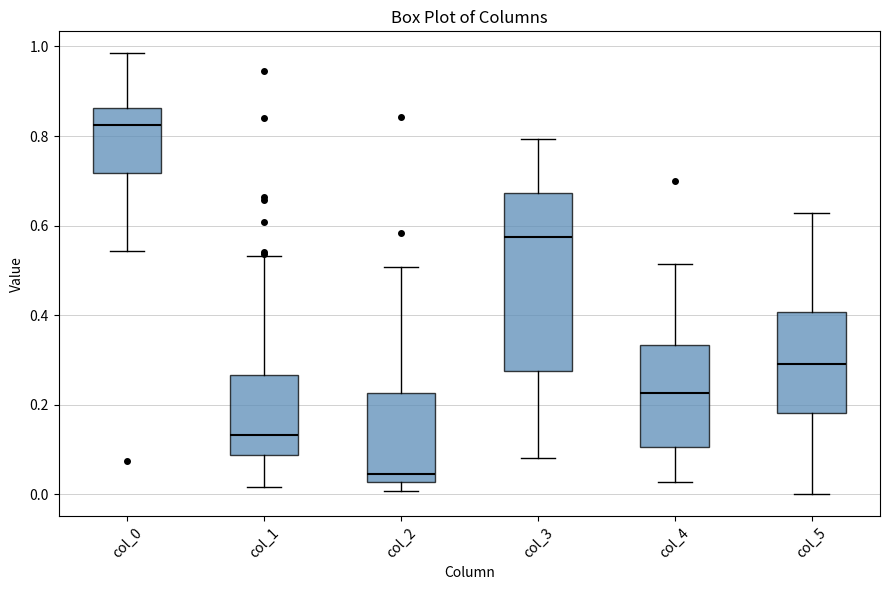

Where is the upper edge of the box for col_2 on the y-axis? The values are not printed on the chart, so give them approximately, as read against the axis.

0.22